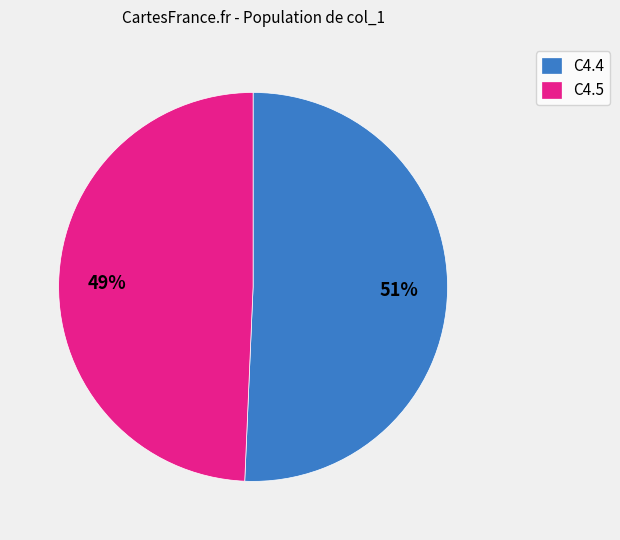

Is the sum of C4.4 and C4.5 greater than half?

Yes